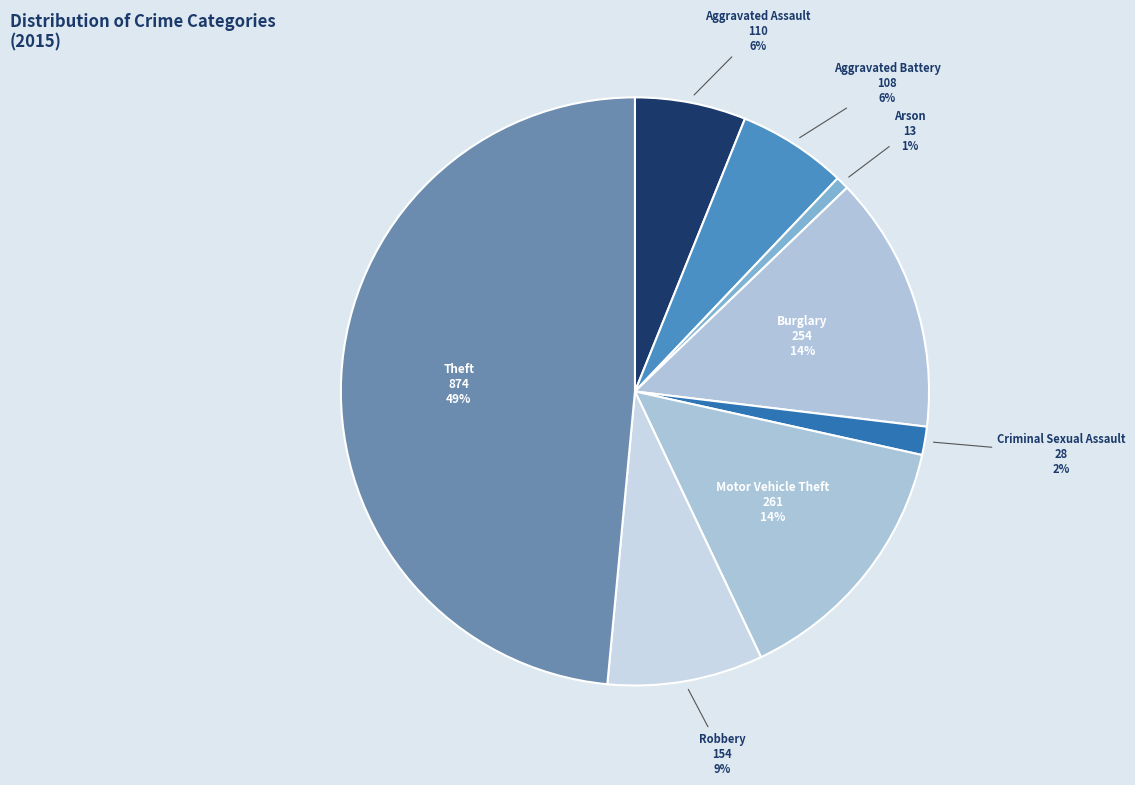

Which category has the biggest portion of the pie?

Theft